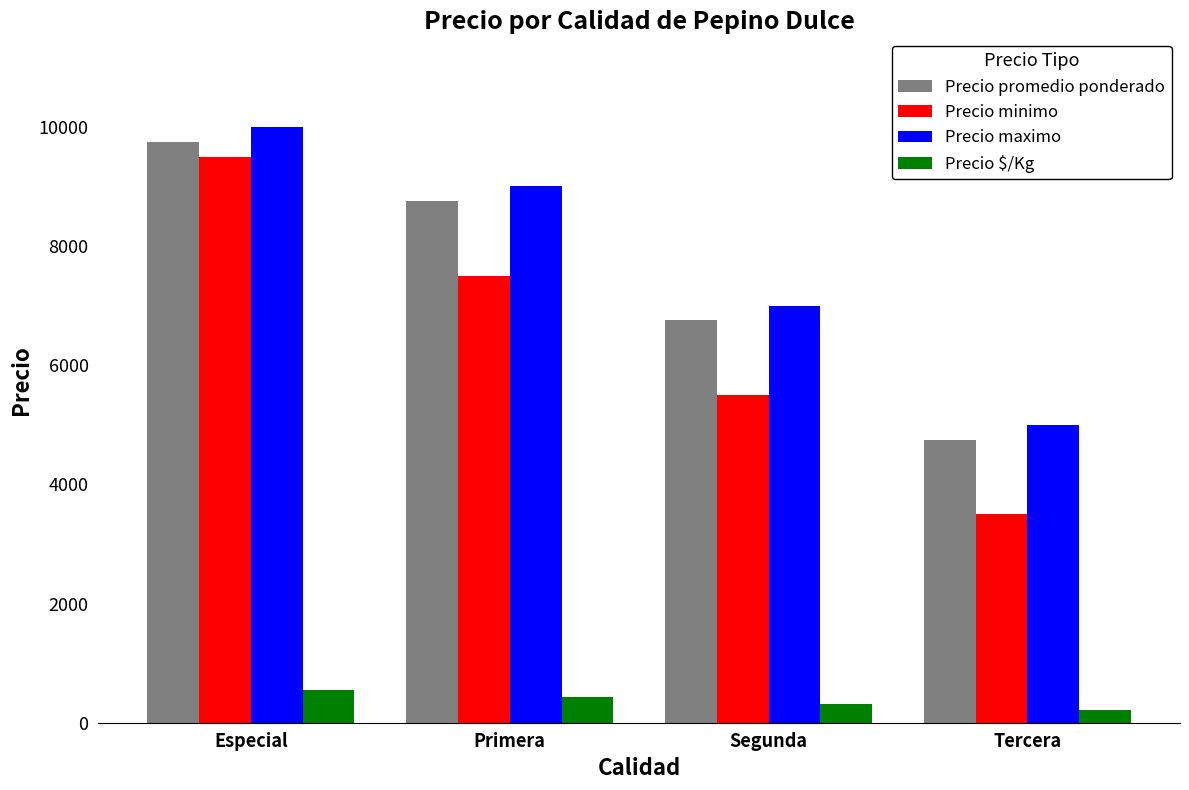

The value of Precio promedio ponderado at Especial is 9750. True or false?

True